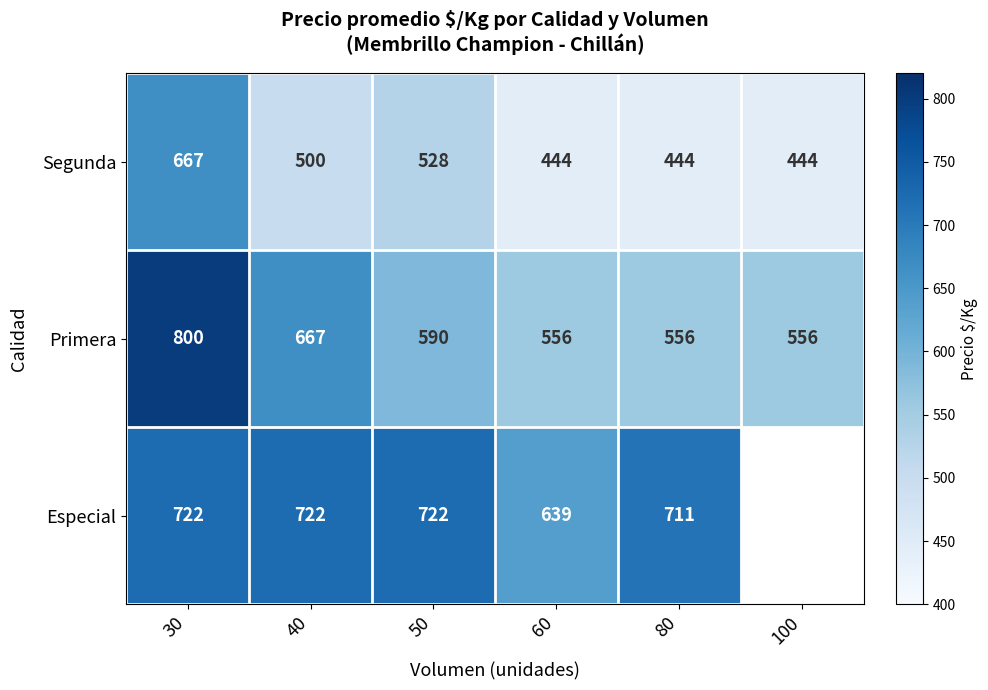

What is the approximate value of Segunda at 80, to the nearest 50?

450